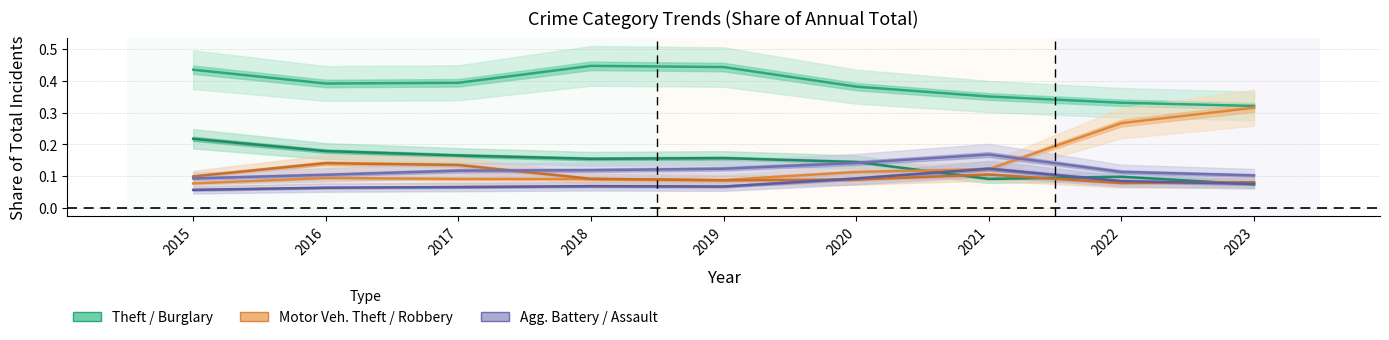

Between which two adjacent categories do Robbery and Burglary first intersect?

2020 and 2021